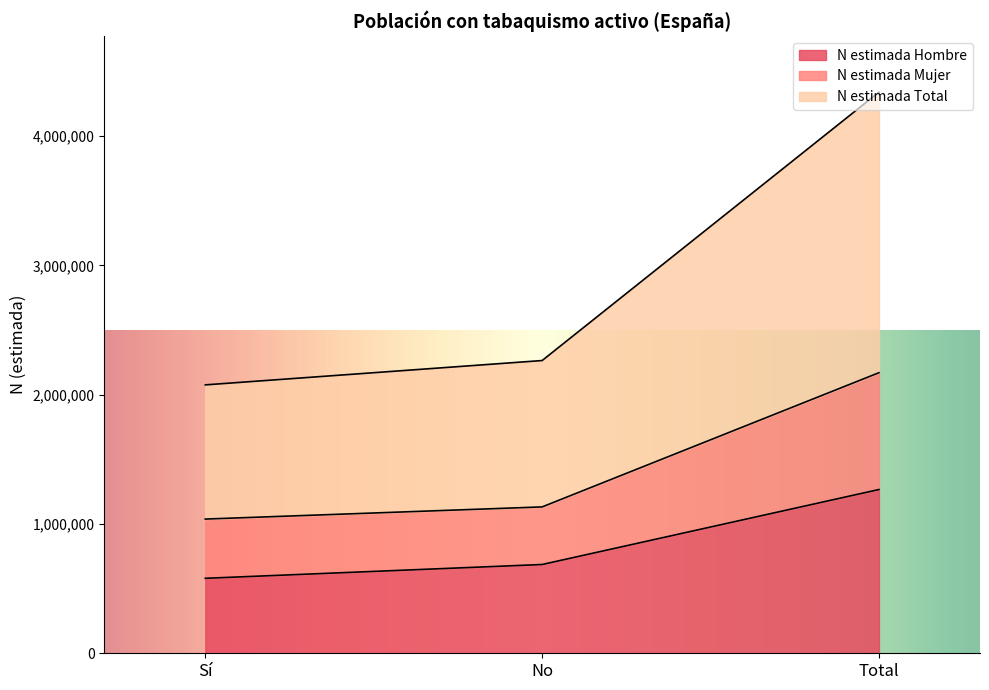

Does the chart display data point markers on the line(s)?

No